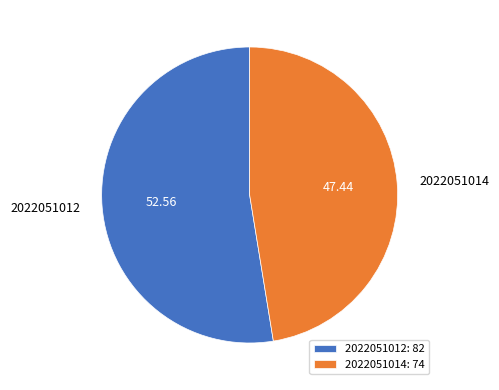

Do 2022051014 and 2022051012 together represent more than half of the pie?

Yes